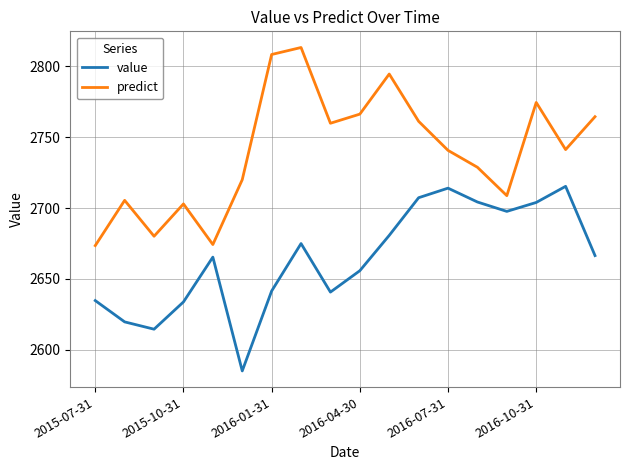

How many series are shown in this chart?

2